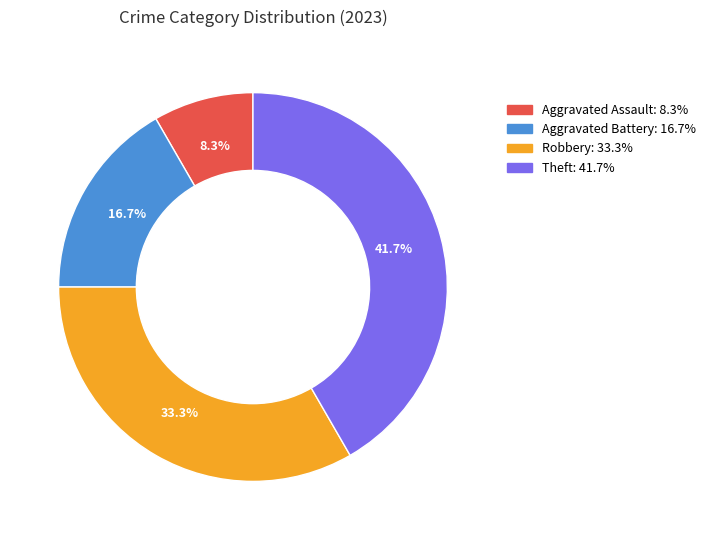

How many slices are in this pie chart?

4